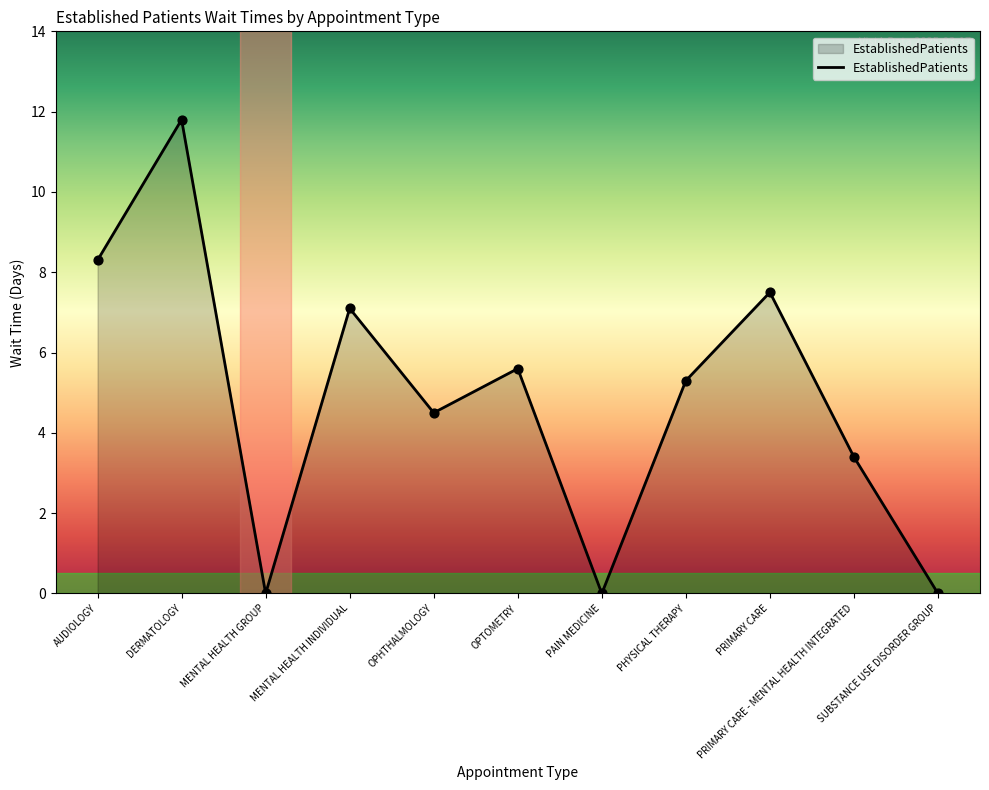

Which has a higher value, AUDIOLOGY or PRIMARY CARE?

AUDIOLOGY